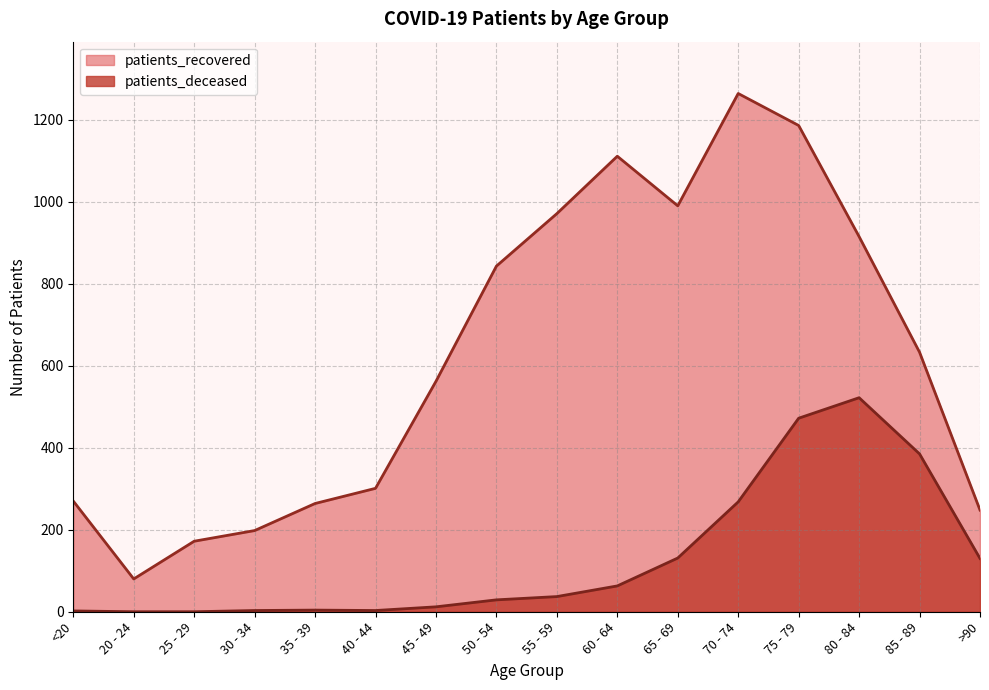

The patients_deceased series shows 2 at 35 - 39. True or false?

False